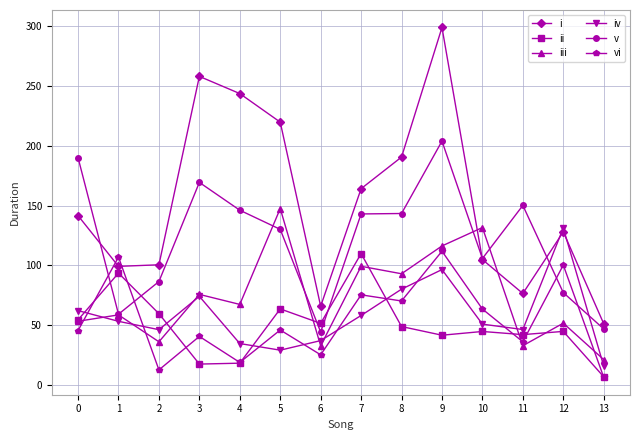

What is the greatest value displayed?

298.9